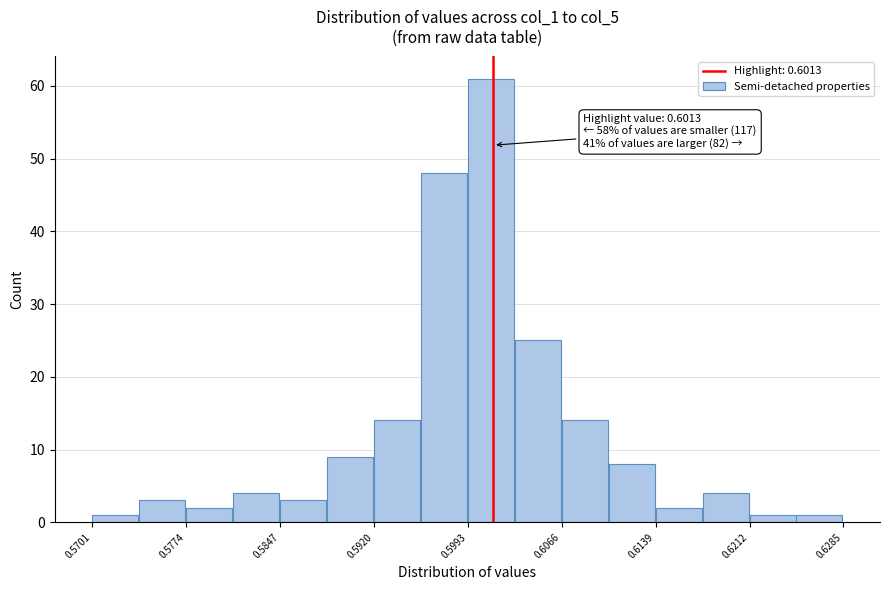

Around what value on the x-axis is the tallest bar? Give the approximate position of its centre, as read against the axis.

0.601